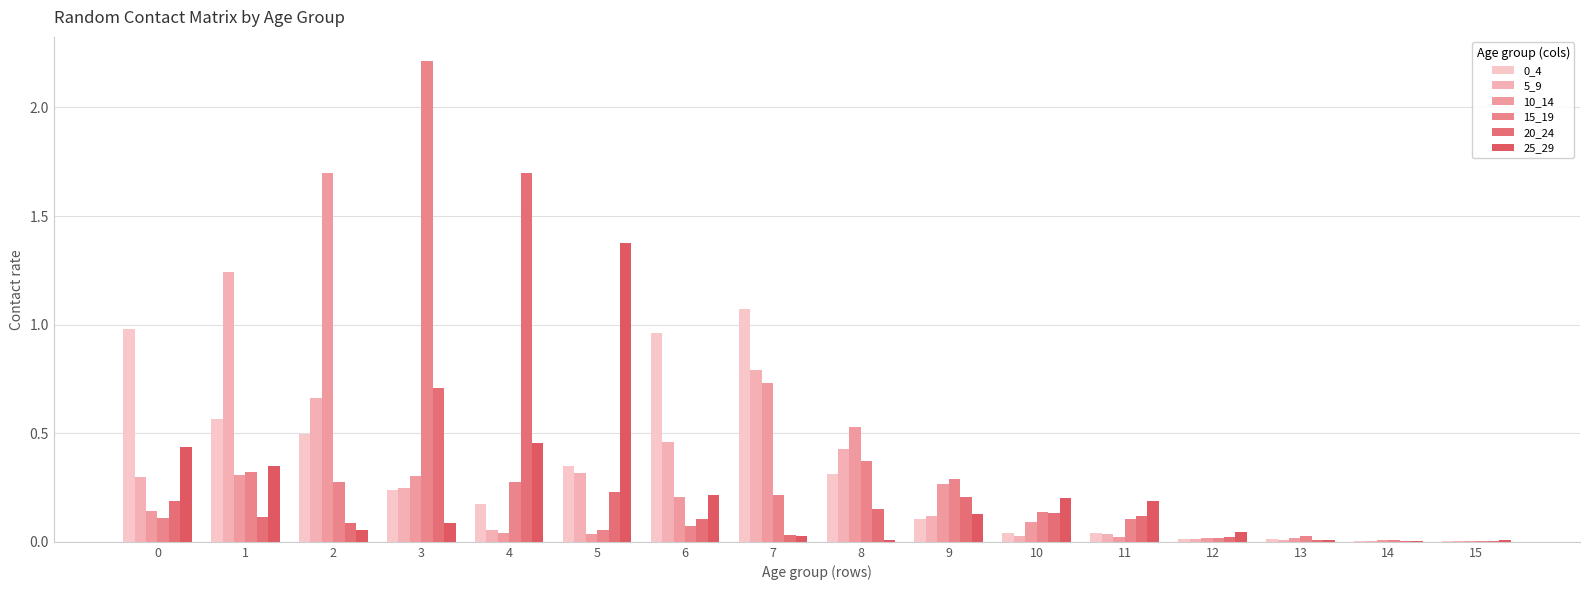

Which series has the largest total across all categories?

0_4